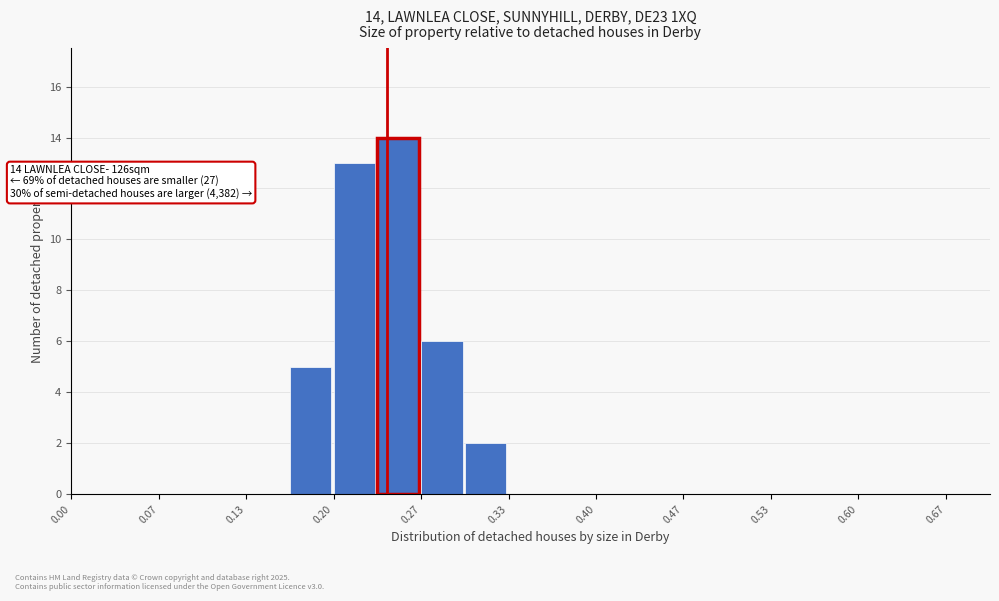

Read against the x-axis, roughly where is the centre of the tallest bar?

0.25